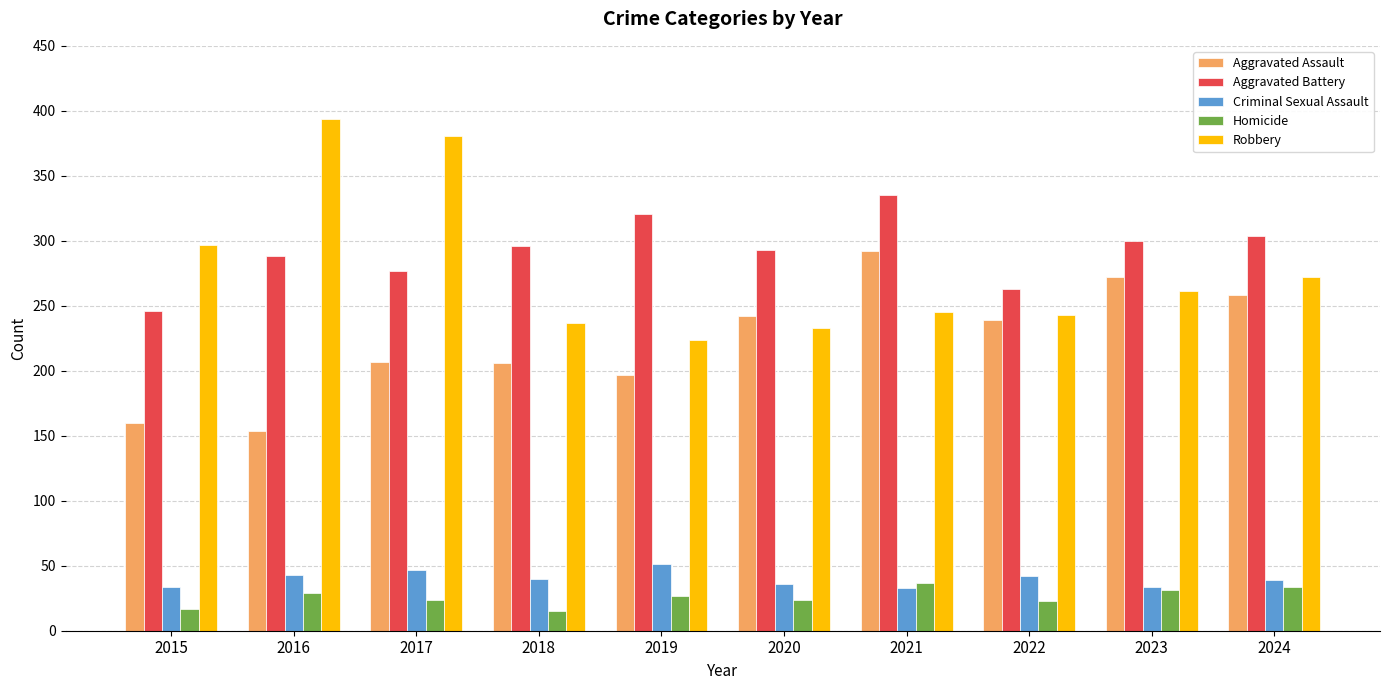

At 2015, list the series in order from smallest to largest.

Homicide, Criminal Sexual Assault, Aggravated Assault, Aggravated Battery, Robbery